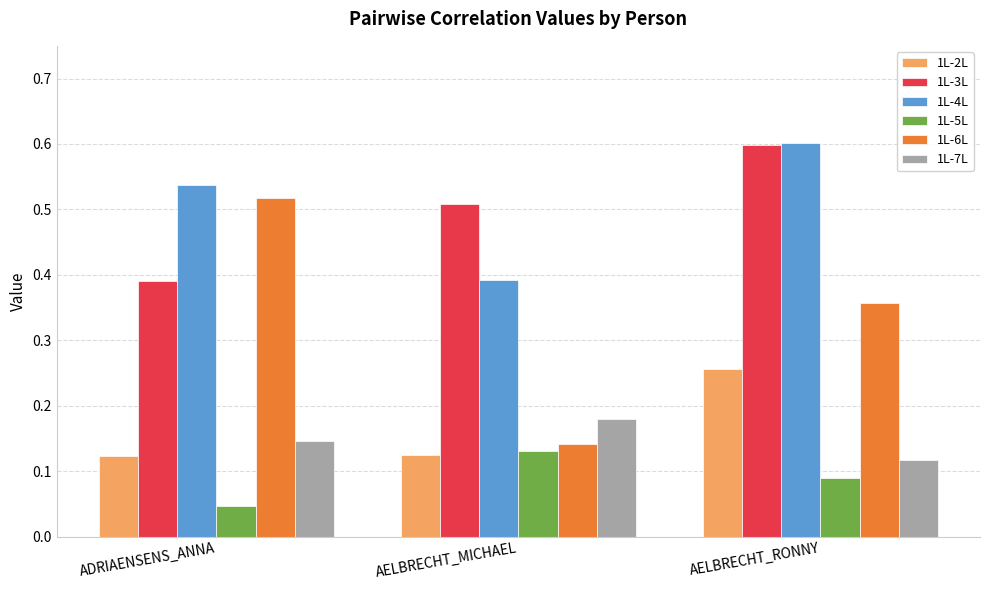

Between AELBRECHT_MICHAEL and AELBRECHT_RONNY, which series saw the biggest shift?

1L-6L